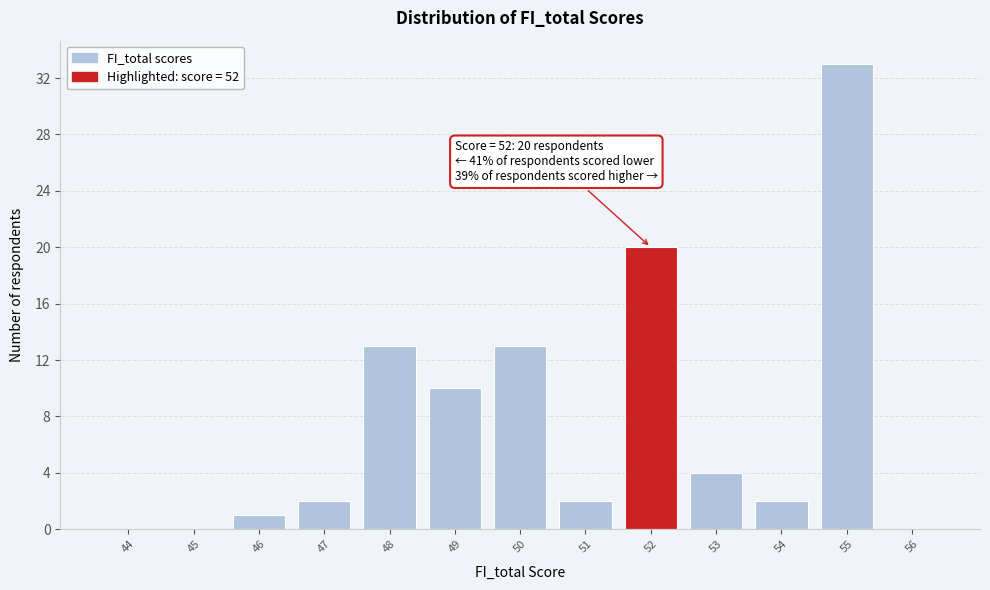

Reading left to right, list all the values displayed in this chart.

44=0	45=0	46=1	47=2	48=13	49=10	50=13	51=2	52=20	53=4	54=2	55=33	56=0